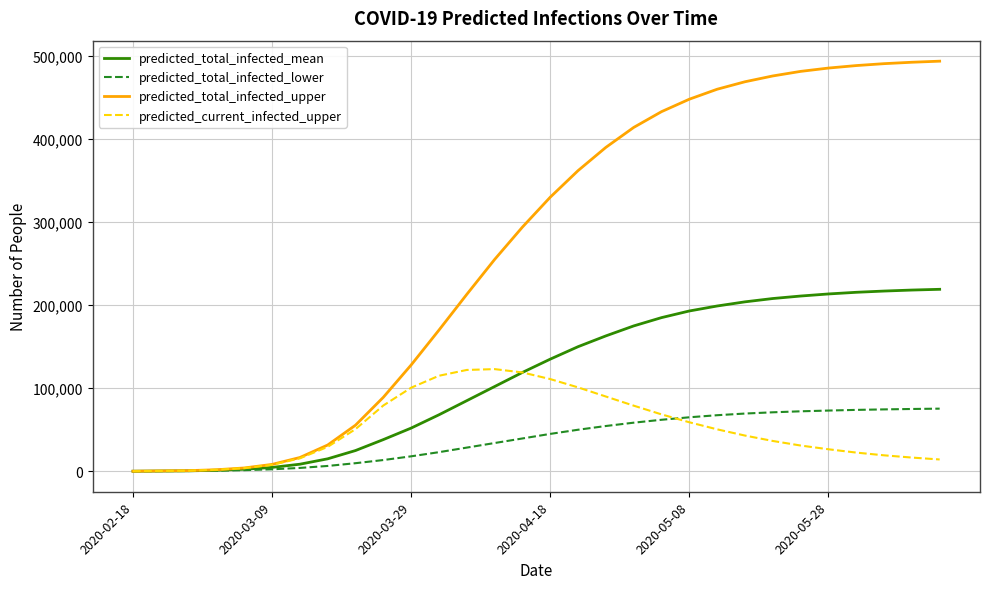

What is the minimum value shown in the chart?

32